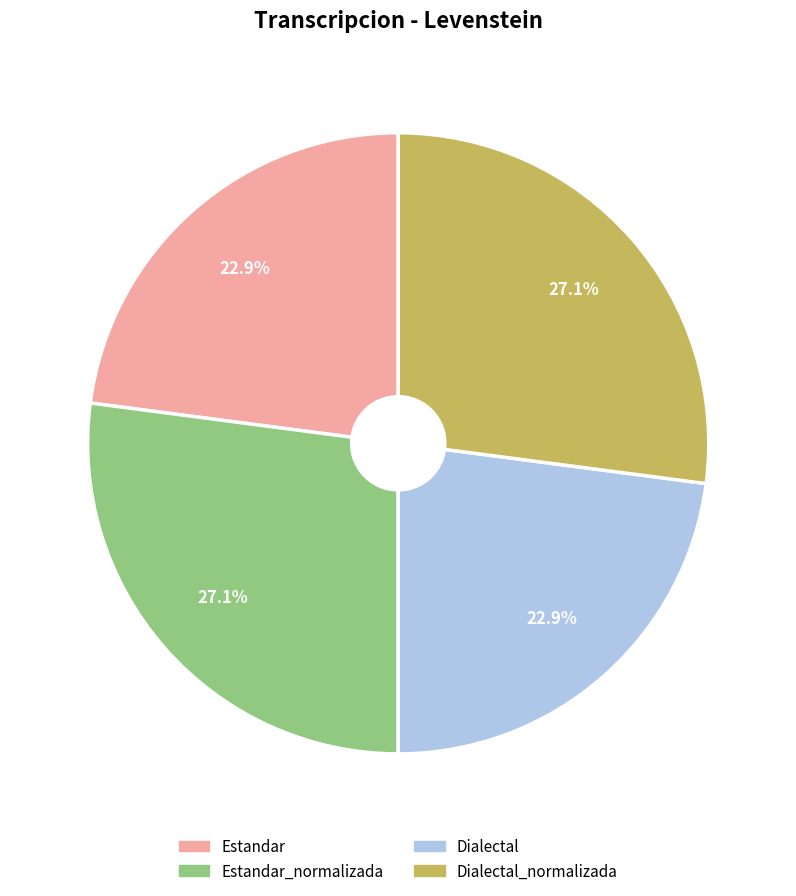

Count the number of slices in the pie.

4